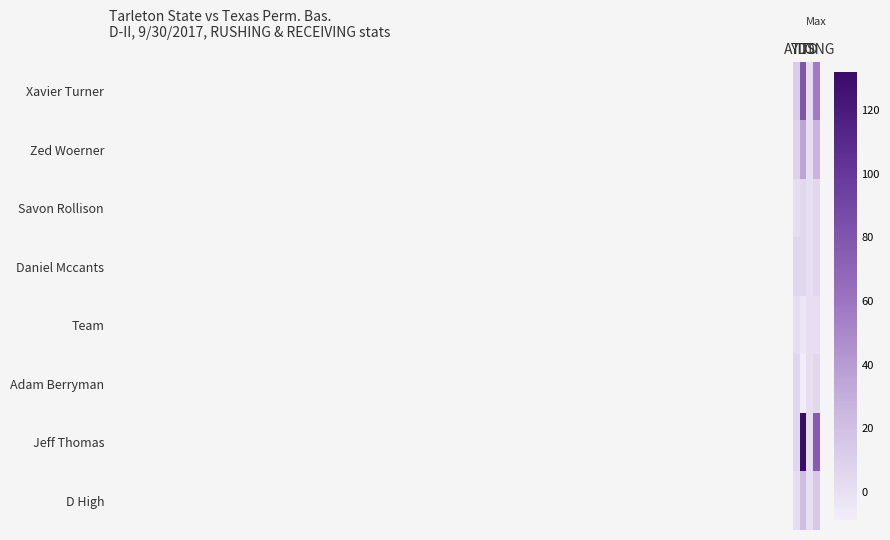

Which series changed the most between ATT and YDS?

Jeff Thomas